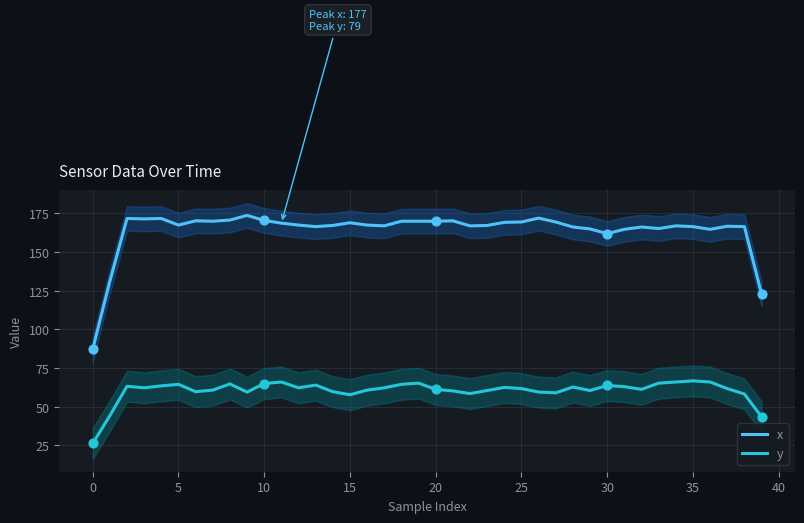

Which series has the widest spread of Y values?

x